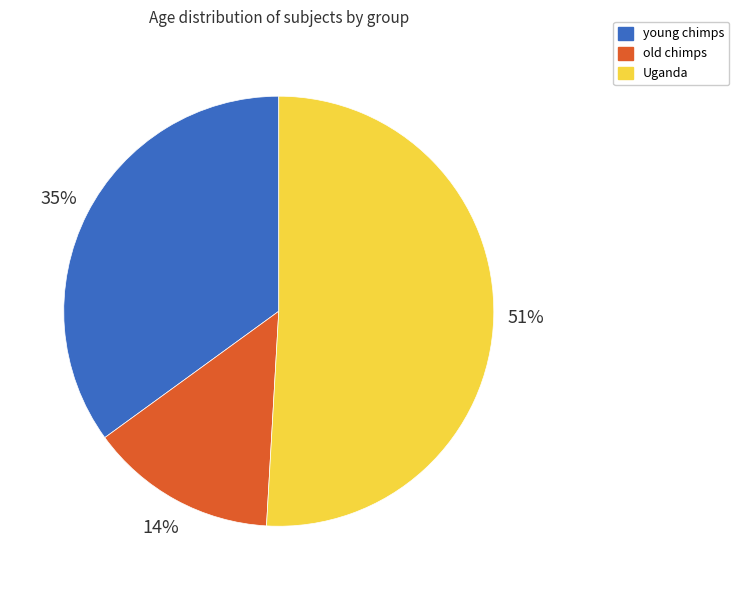

Is it true that Uganda is 51% of the pie?

True